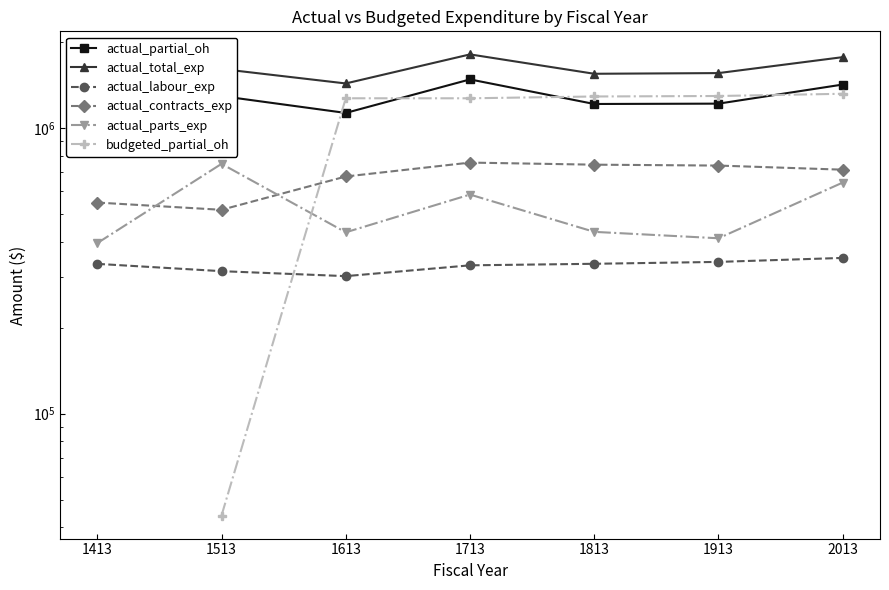

Is it true that actual_partial_oh equals 1479748.4 at 1713?

True